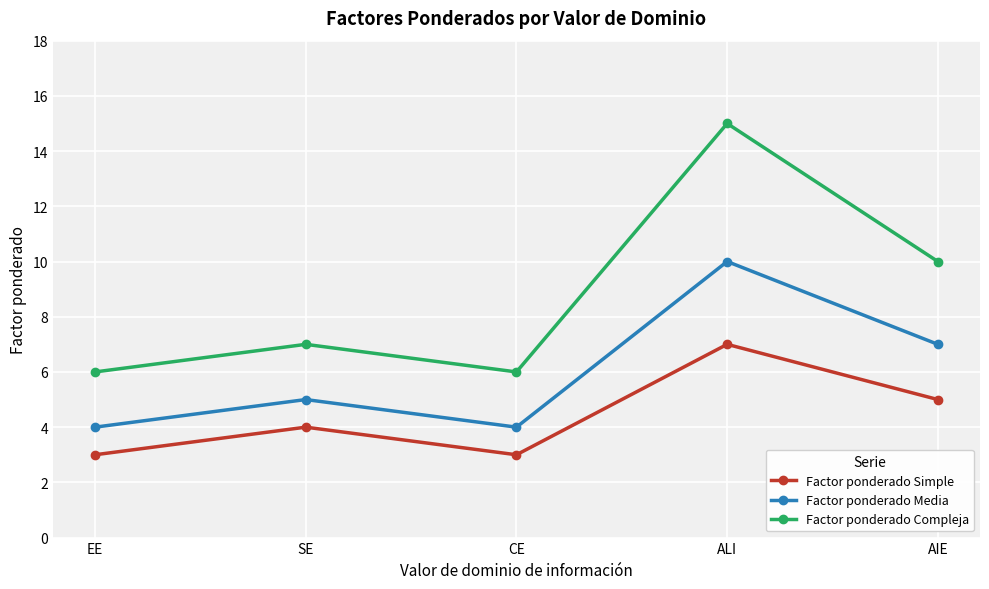

At AIE, list the series in order from largest to smallest.

Factor ponderado Compleja, Factor ponderado Media, Factor ponderado Simple